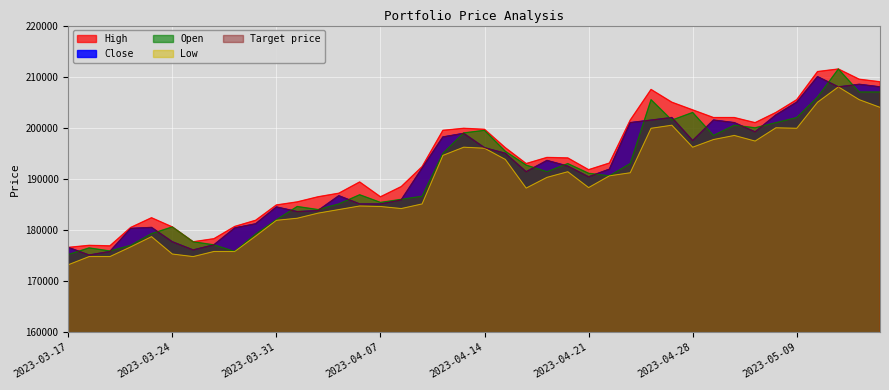

How many values in the Close series exceed 192100?

19